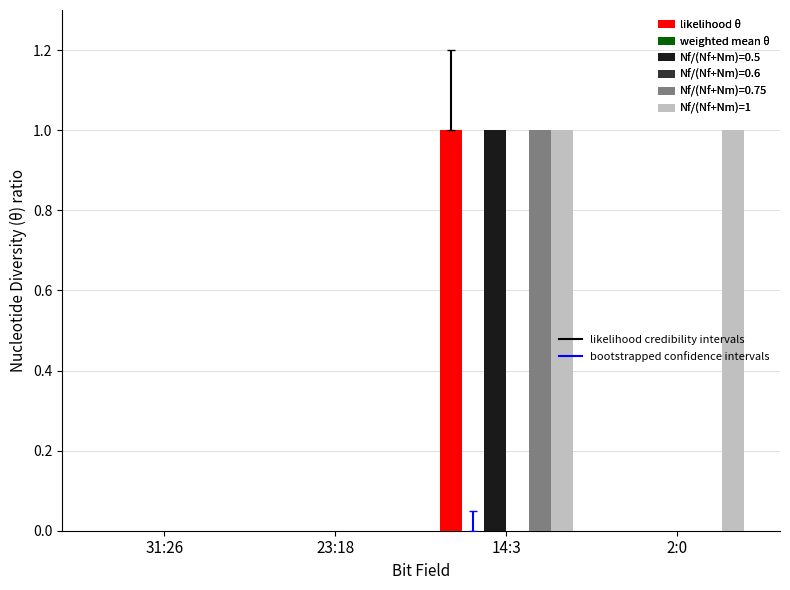

The value of likelihood θ at 23:18 is 0. True or false?

True